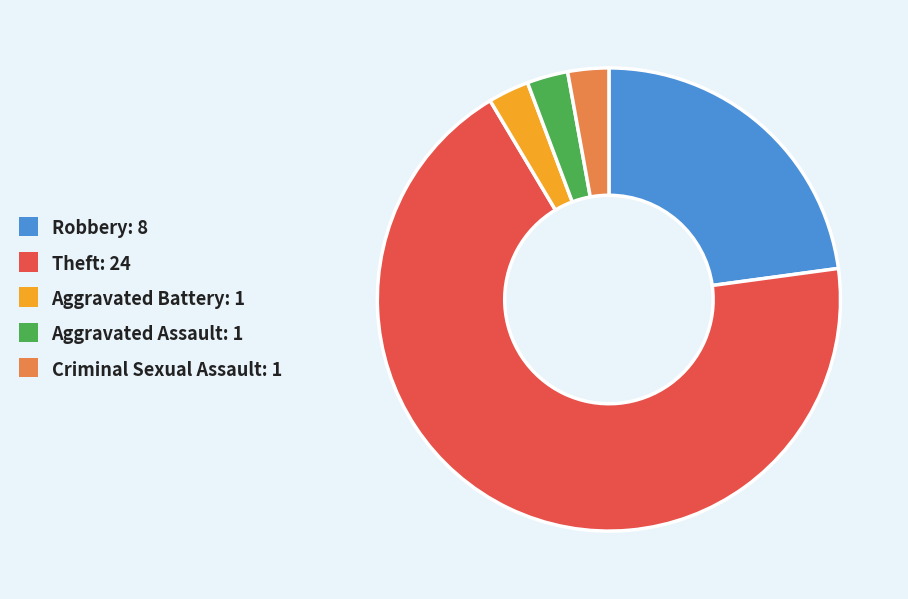

The Aggravated Battery slice represents 3% of the pie. True or false?

True